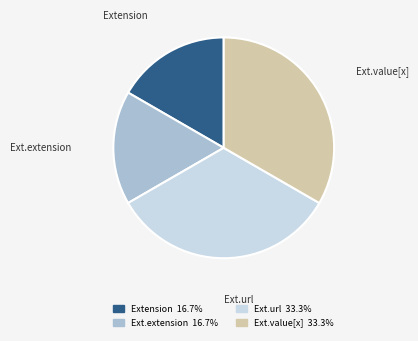

Does any single category account for the majority?

No